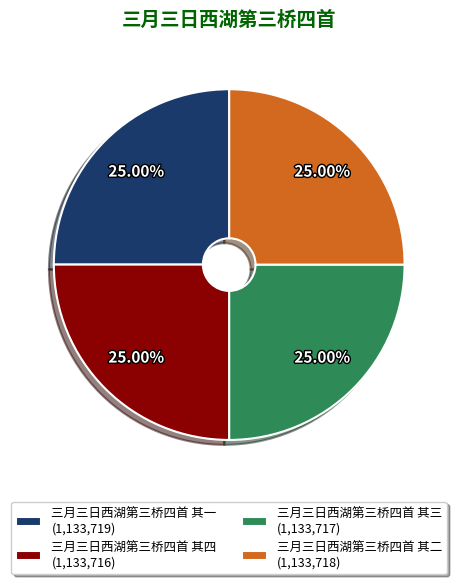

Is 三月三日西湖第三桥四首 其三 (1,133,717) the majority of the pie?

No